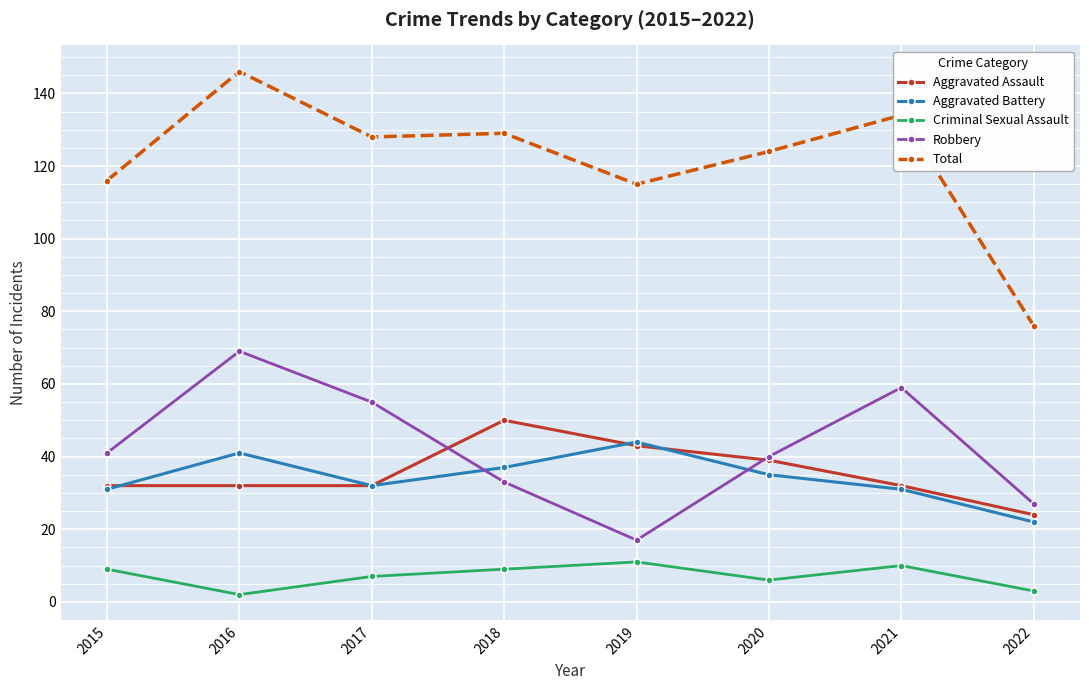

What is the value of the Robbery point at the 4th from the left?

33